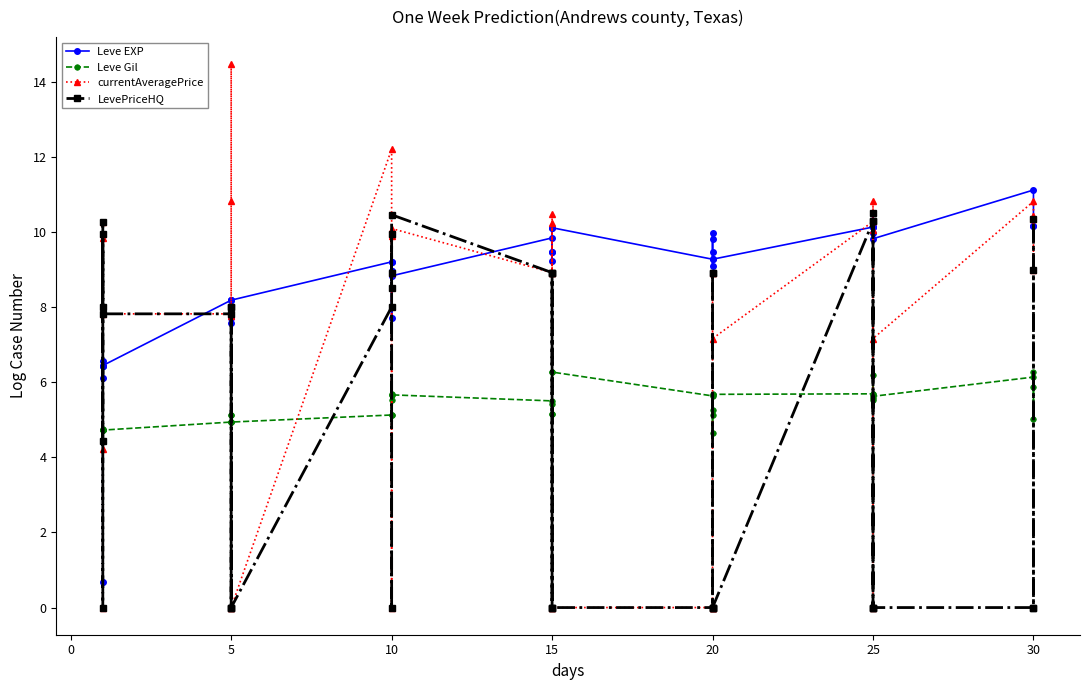

The value of currentAveragePrice at 10 is 16.4. True or false?

False